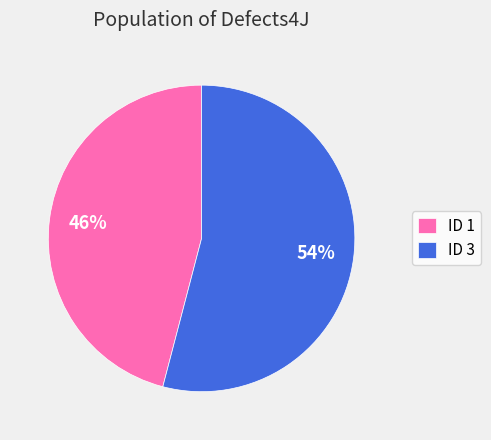

To the nearest percent, what portion does ID 3 represent?

54%